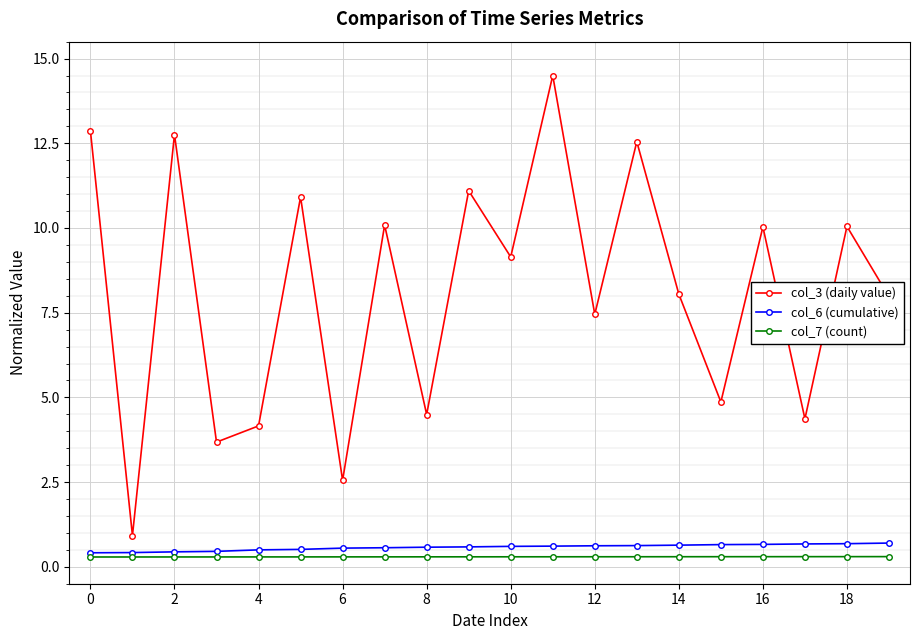

Which series has the widest spread of values?

col_3 (daily value)